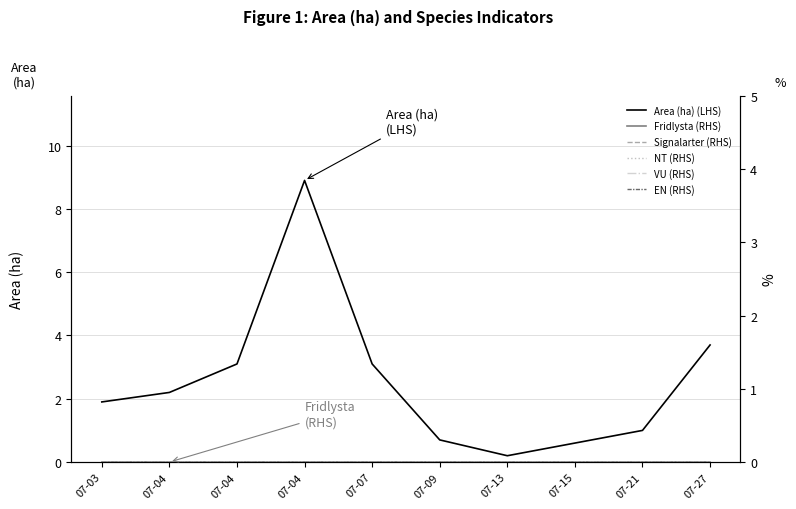

What is the spread (max minus min) of values at 07-13?

0.2